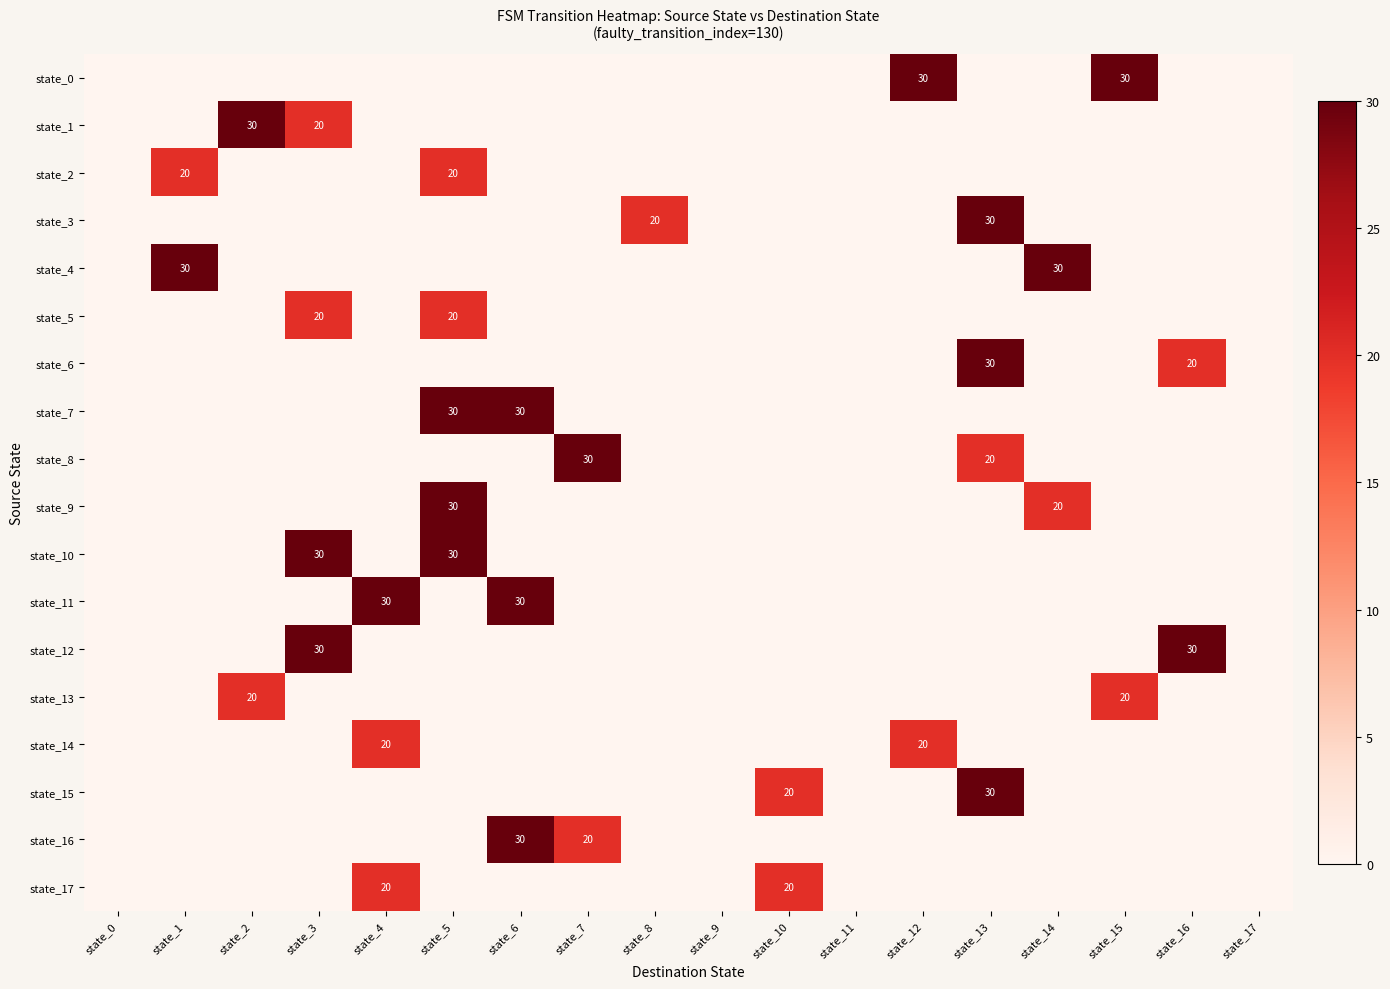

The value of state_1 at state_3 is 12. True or false?

False